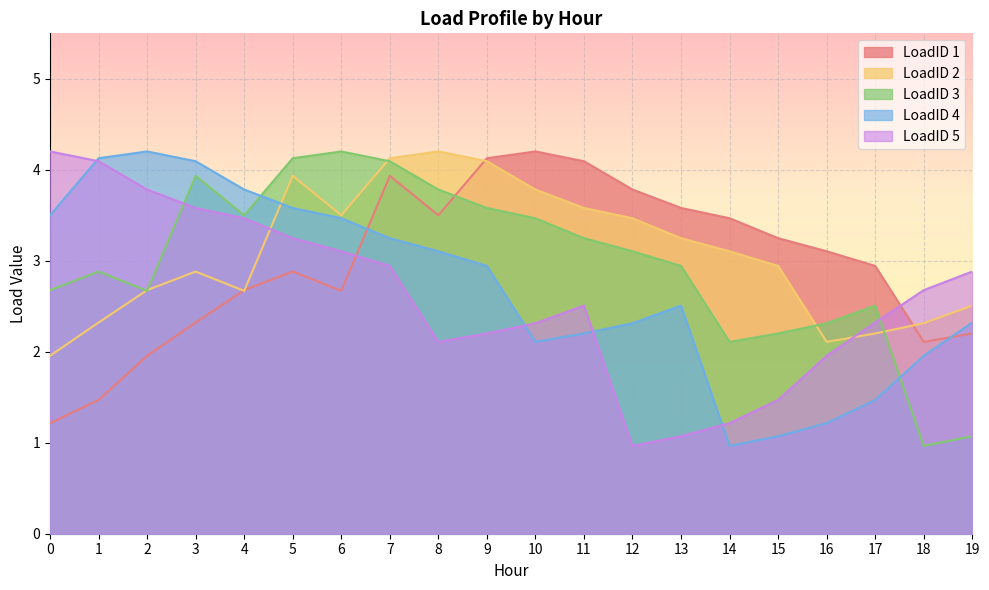

Which series has the largest range (max minus min)?

LoadID 3